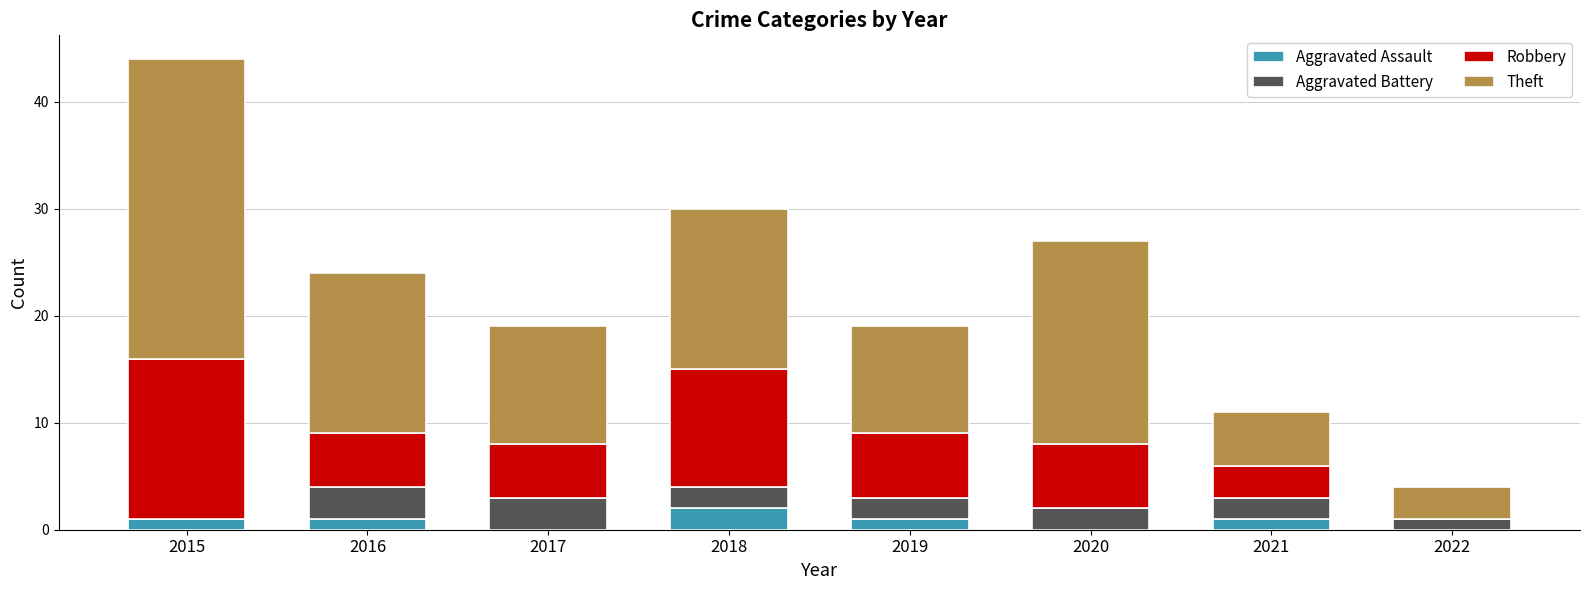

The Aggravated Assault series shows 1 at 2021. True or false?

True